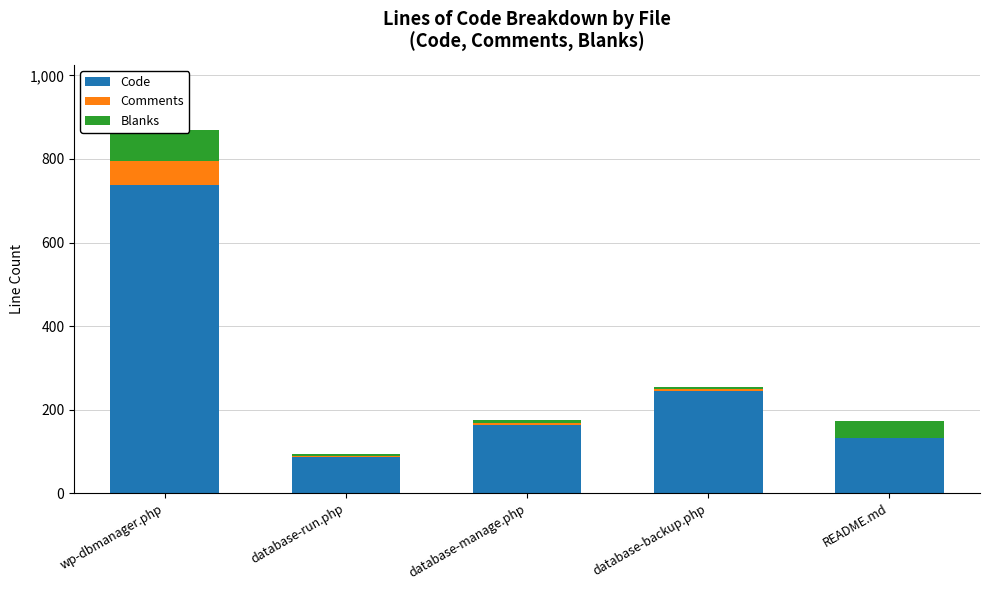

What is the label of the 5th bar from the left?

README.md